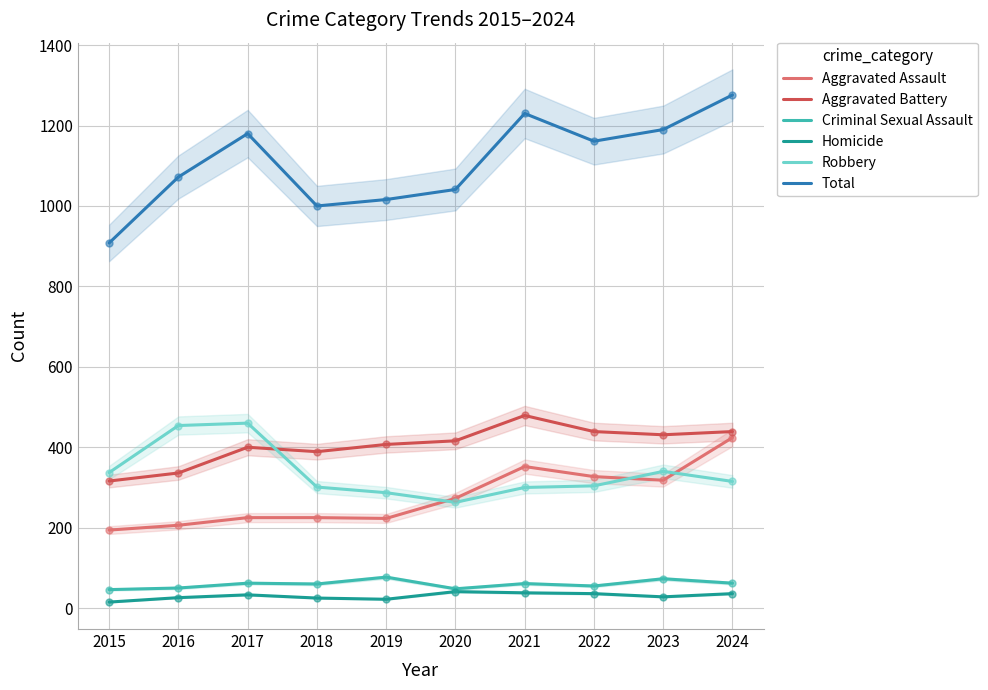

What is the smallest value displayed?

15